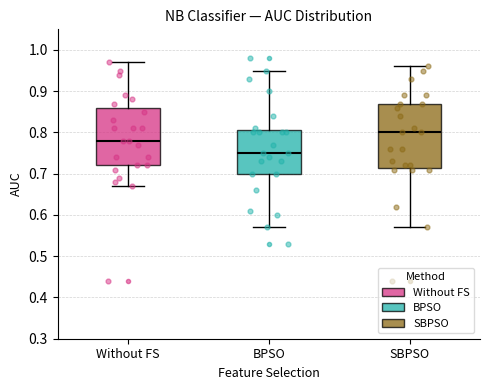

Where does the median line of the box for SBPSO sit on the y-axis? The values are not printed on the chart, so give them approximately, as read against the axis.

0.80